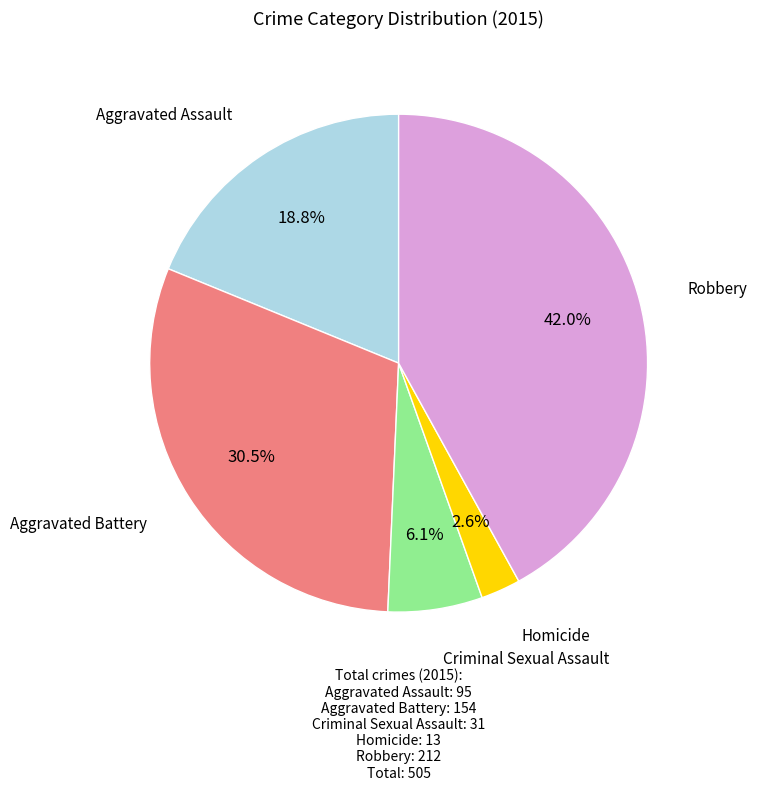

Does any single category account for the majority?

No